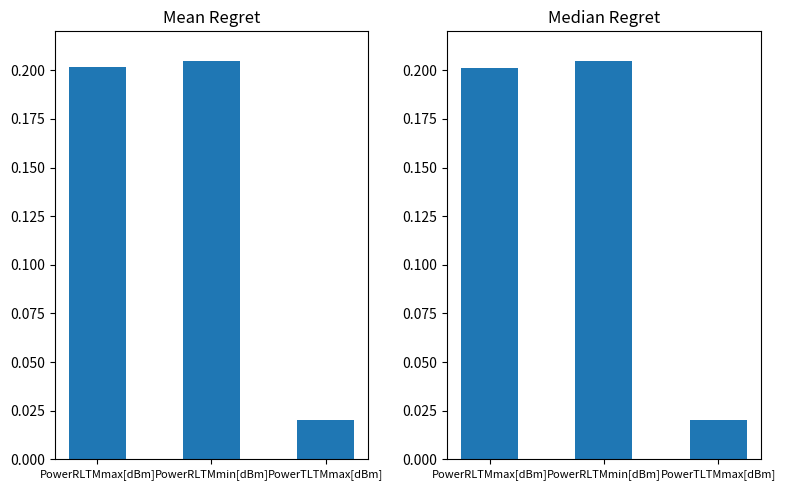

Count the values in the range 0 to 1.

3